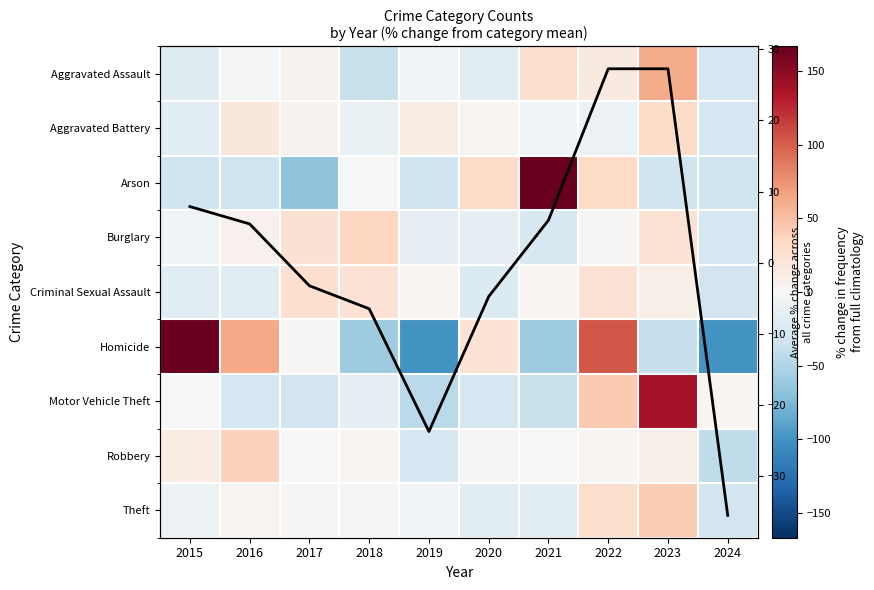

What is the approximate value of Aggravated Assault at 2020?

-17.5